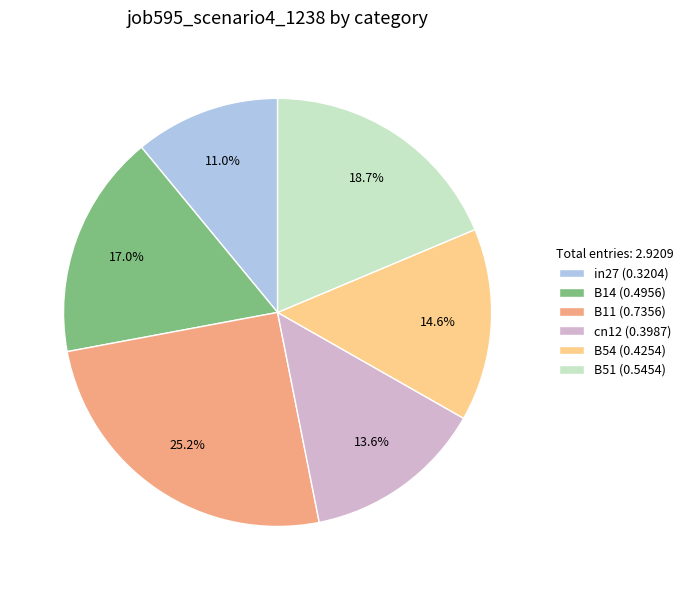

Does any single category account for the majority?

No